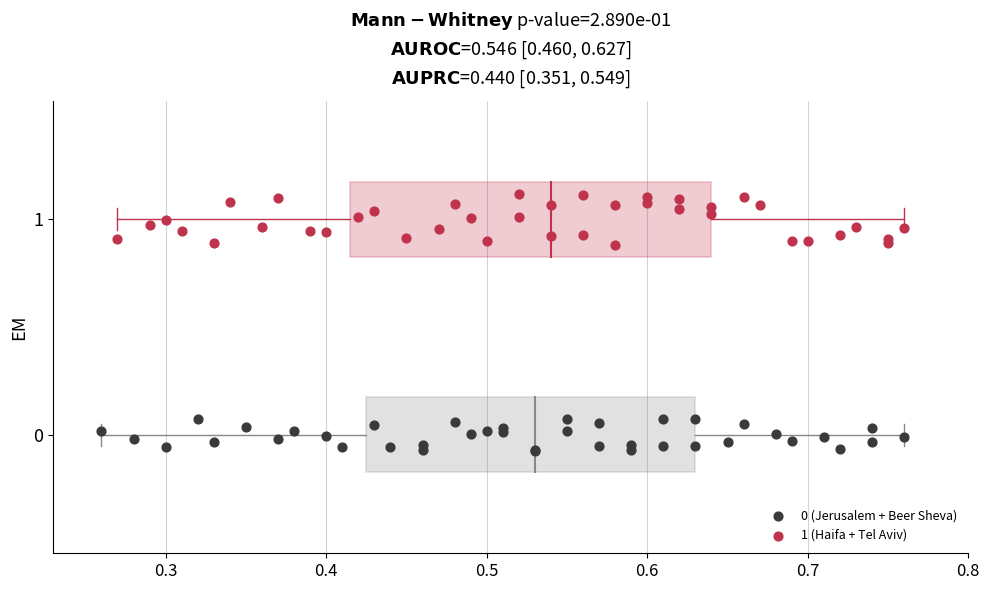

Which series contains the highest Y value?

1 (Haifa + Tel Aviv)